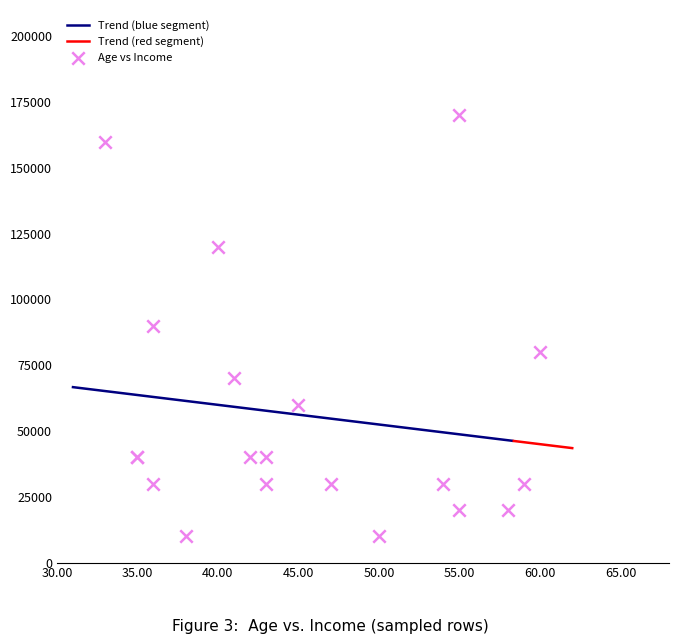

What is the change in value from 27974 to 22173?

-130000